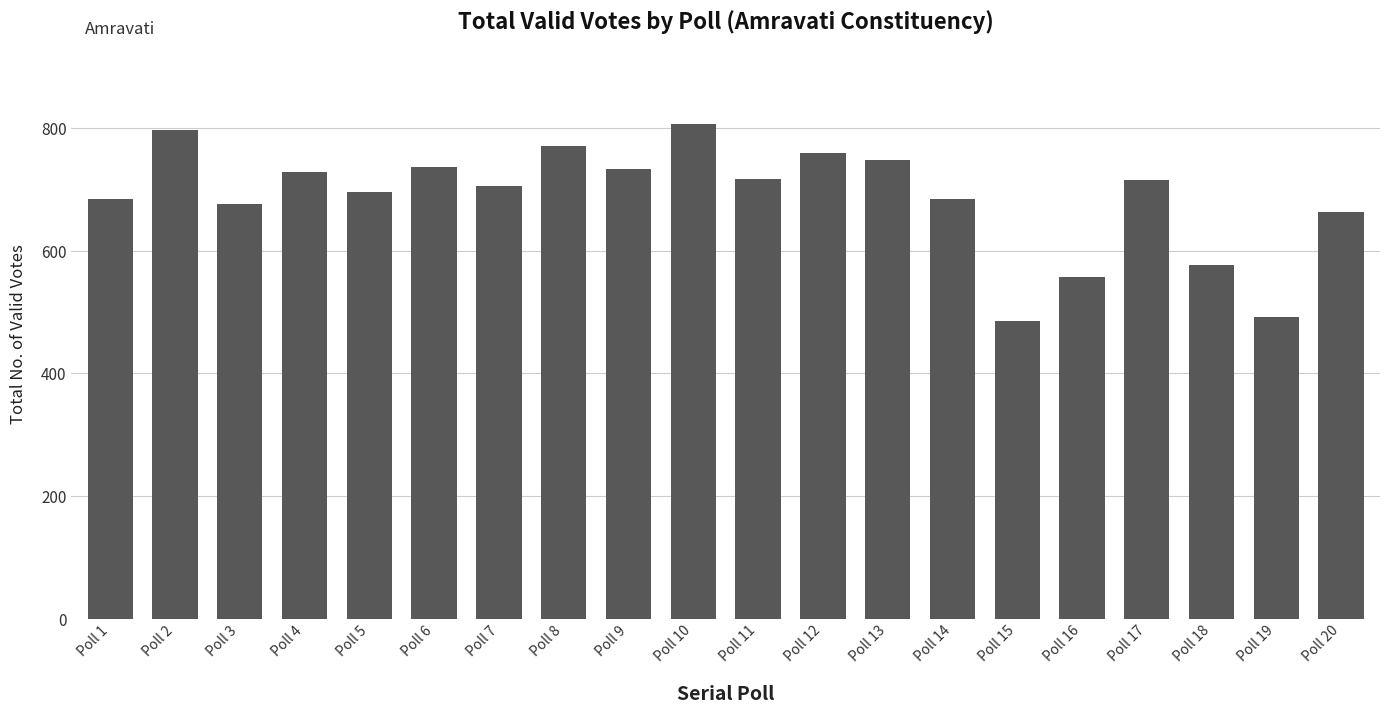

What is the minimum value shown in the chart?

485